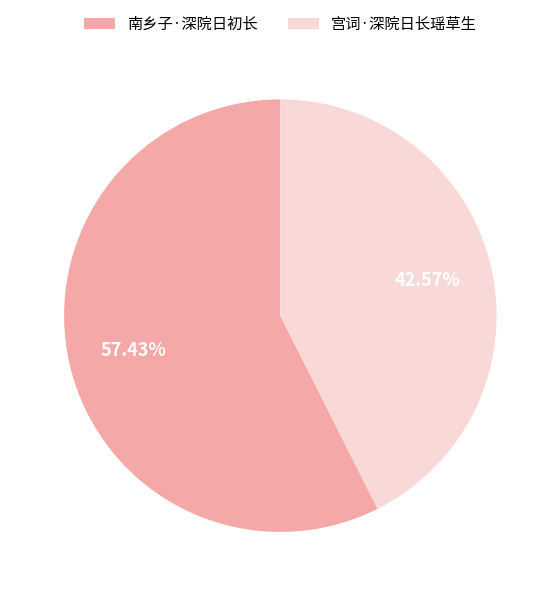

Approximately how many times larger is the value at 南乡子·深院日初长 compared to 宫词·深院日长瑶草生?

1.3